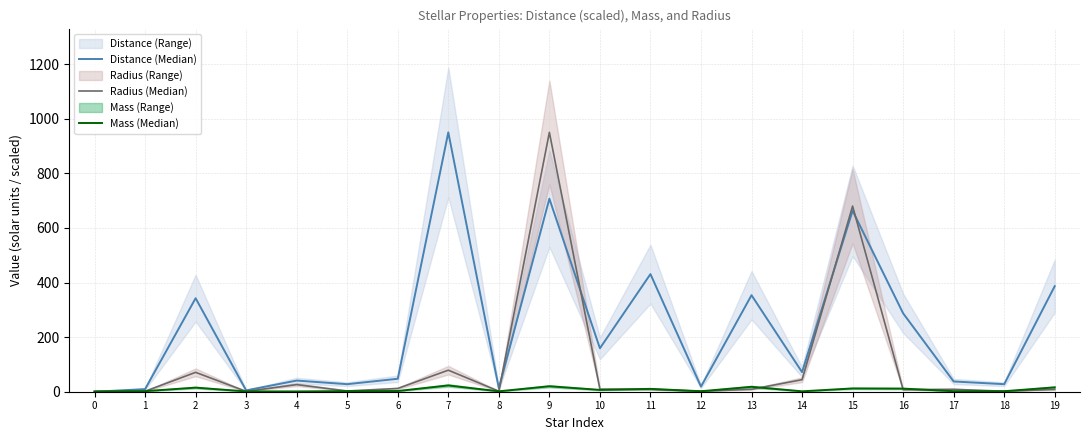

Does the chart display data point markers on the line(s)?

No